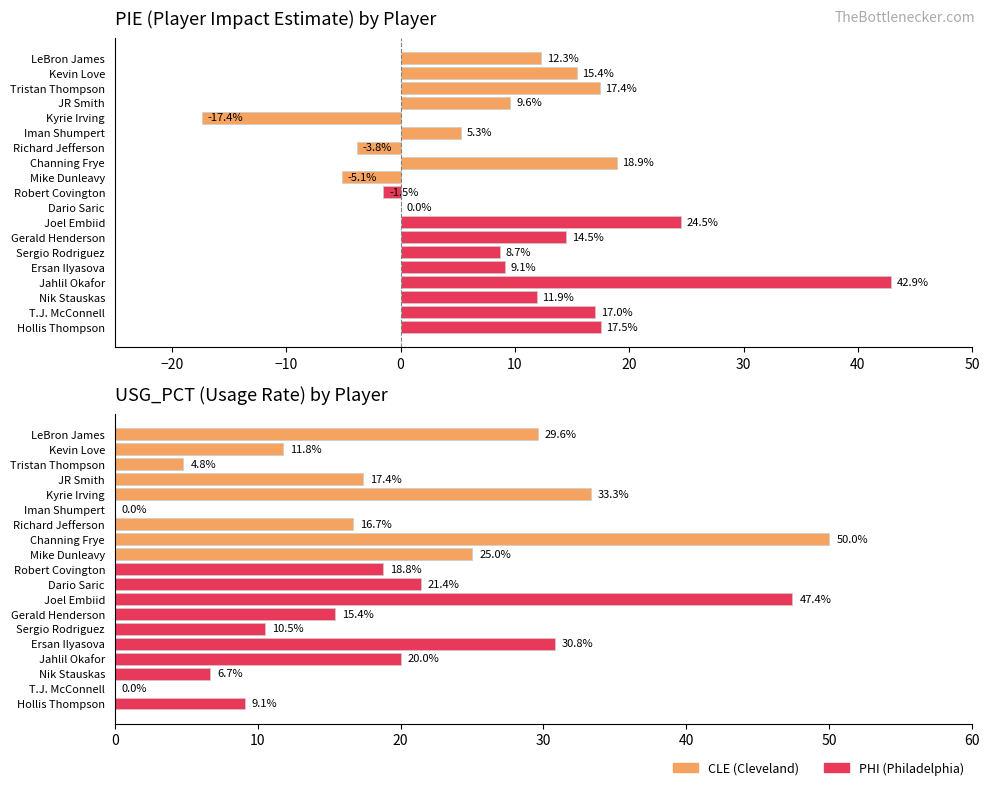

How many values in the PIE series exceed 11?

10